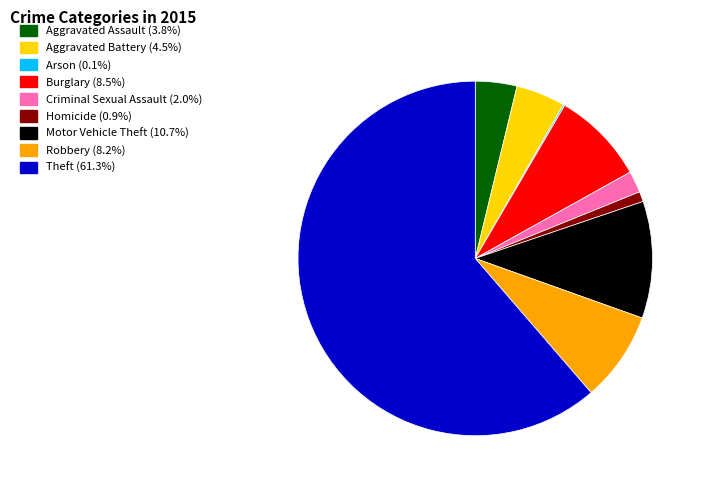

Combined, do Robbery and Theft account for over 50%?

Yes